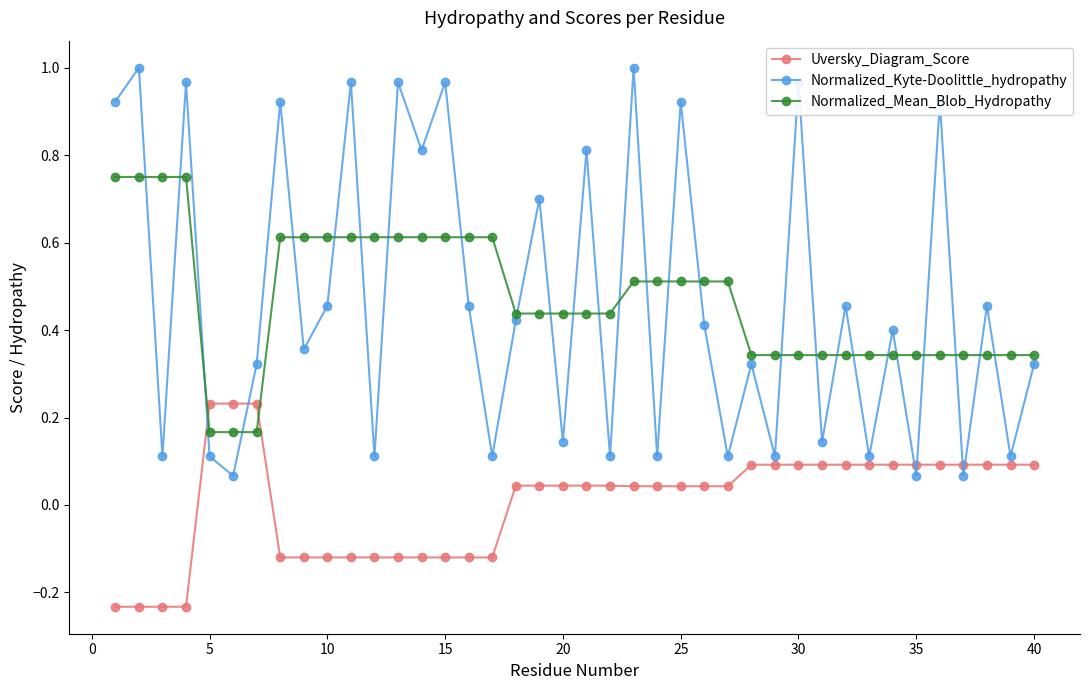

What are all the series names shown in the legend?

Uversky_Diagram_Score, Normalized_Kyte-Doolittle_hydropathy, Normalized_Mean_Blob_Hydropathy